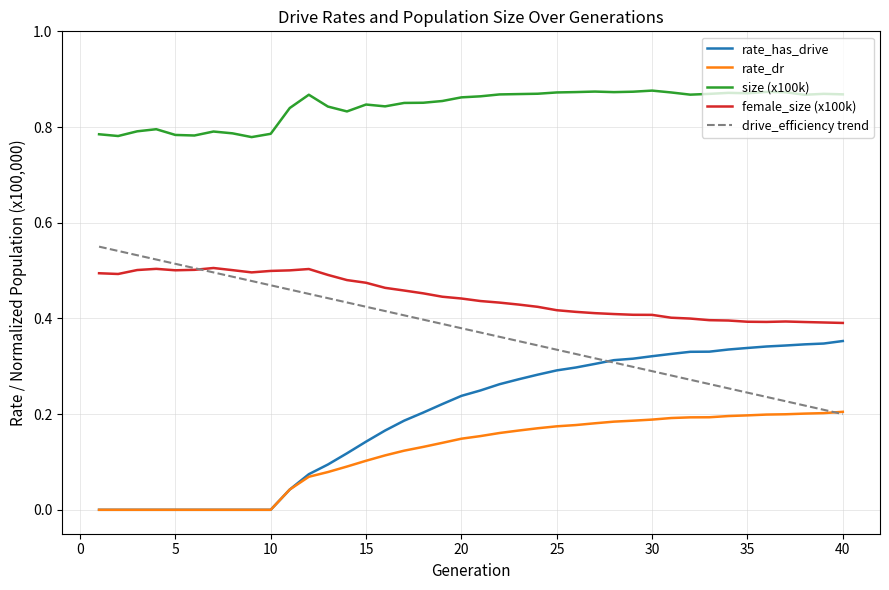

True or false: size (x100k) and rate_dr intersect in this chart.

False